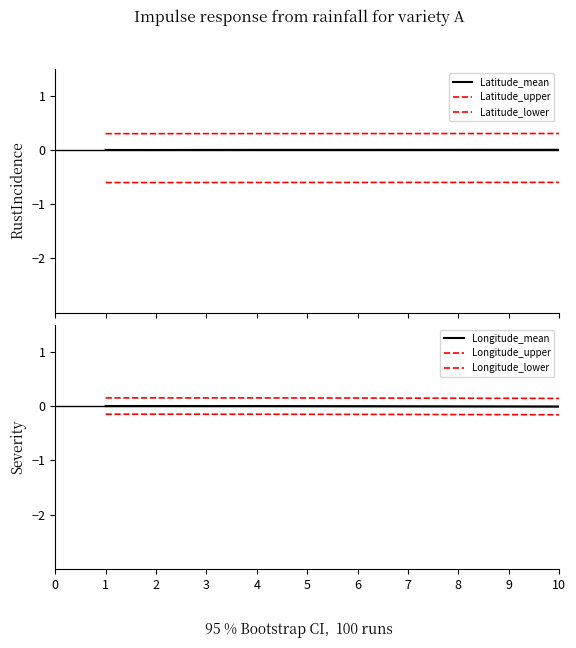

What is the average value of the Longitude_upper series?

0.2